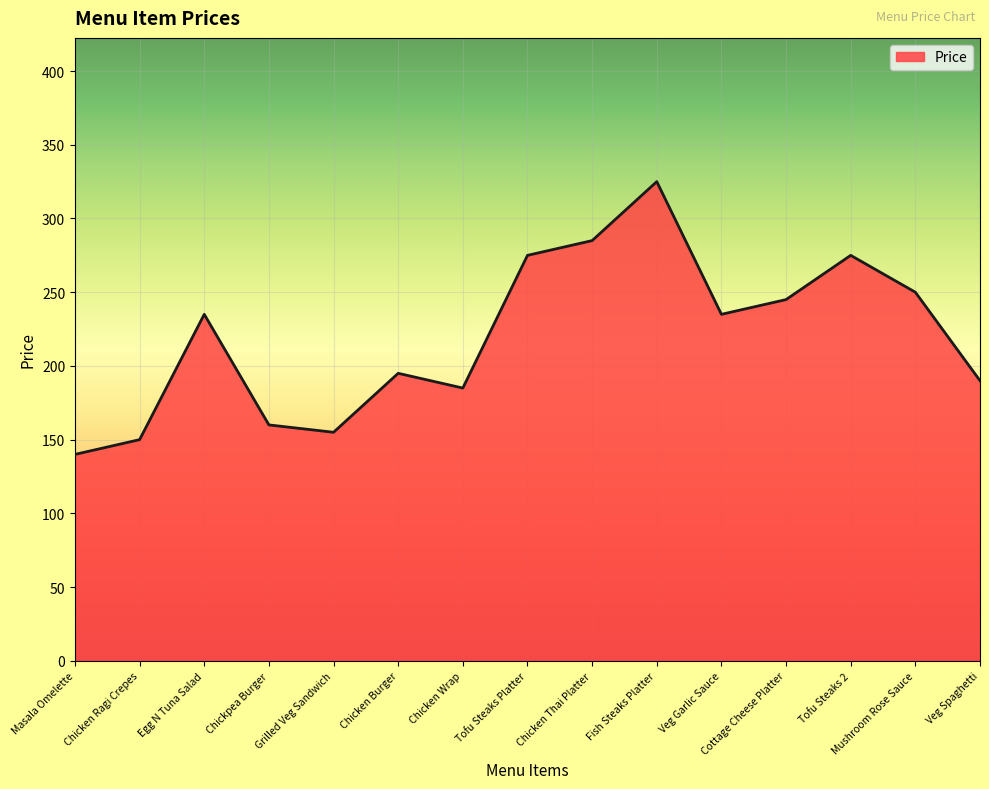

Which has a higher value, Tofu Steaks 2 or Chicken Burger?

Tofu Steaks 2